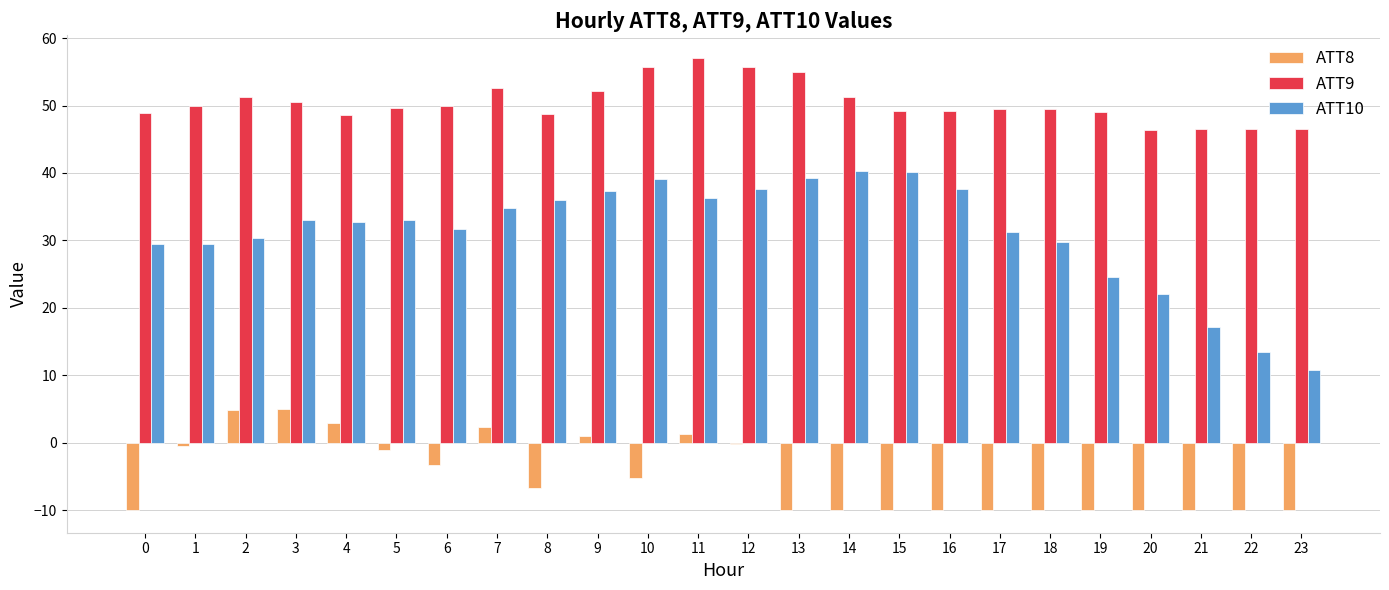

Where is ATT10 nearest to the value 25?

19